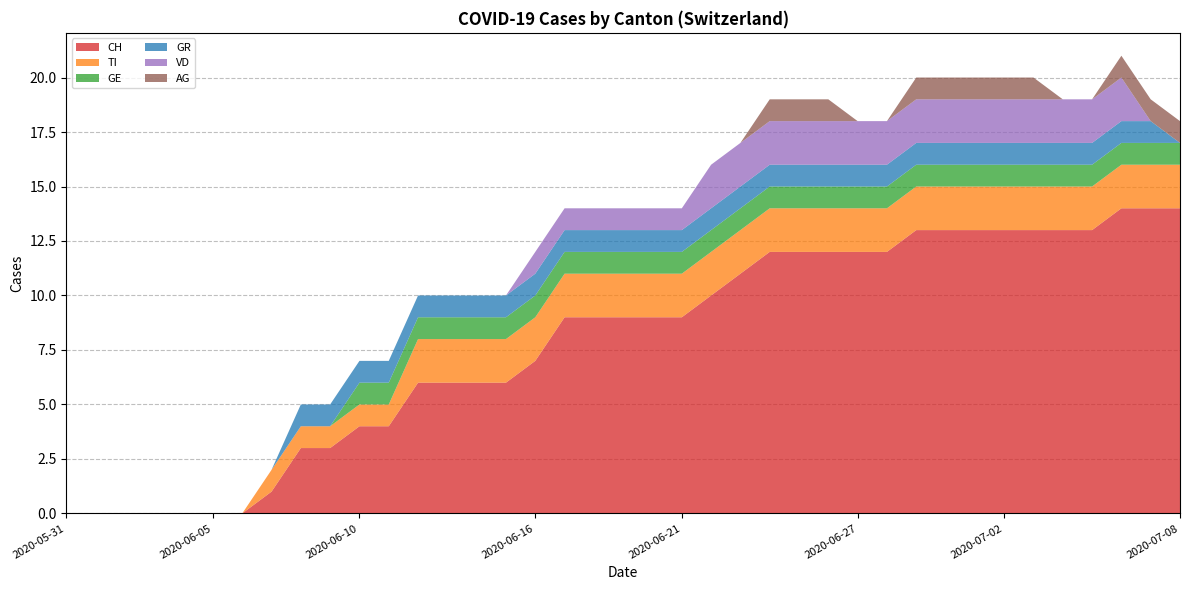

Reading left to right, transcribe all the data shown in this chart.

CH: 2020-05-31=0	2020-06-01=0	2020-06-02=0	2020-06-03=0	2020-06-04=0	2020-06-05=0	2020-06-06=0	2020-06-07=1	2020-06-08=3	2020-06-09=3	2020-06-10=4	2020-06-11=4	2020-06-12=6	2020-06-13=6	2020-06-14=6	2020-06-15=6	2020-06-16=7	2020-06-17=9	2020-06-18=9	2020-06-19=9	2020-06-20=9	2020-06-21=9	2020-06-22=10	2020-06-23=11	2020-06-24=12	2020-06-25=12	2020-06-26=12	2020-06-27=12	2020-06-28=12	2020-06-29=13	2020-06-30=13	2020-07-01=13	2020-07-02=13	2020-07-03=13	2020-07-04=13	2020-07-05=13	2020-07-06=14	2020-07-07=14	2020-07-08=14
TI: 2020-05-31=0	2020-06-01=0	2020-06-02=0	2020-06-03=0	2020-06-04=0	2020-06-05=0	2020-06-06=0	2020-06-07=1	2020-06-08=1	2020-06-09=1	2020-06-10=1	2020-06-11=1	2020-06-12=2	2020-06-13=2	2020-06-14=2	2020-06-15=2	2020-06-16=2	2020-06-17=2	2020-06-18=2	2020-06-19=2	2020-06-20=2	2020-06-21=2	2020-06-22=2	2020-06-23=2	2020-06-24=2	2020-06-25=2	2020-06-26=2	2020-06-27=2	2020-06-28=2	2020-06-29=2	2020-06-30=2	2020-07-01=2	2020-07-02=2	2020-07-03=2	2020-07-04=2	2020-07-05=2	2020-07-06=2	2020-07-07=2	2020-07-08=2
GE: 2020-05-31=0	2020-06-01=0	2020-06-02=0	2020-06-03=0	2020-06-04=0	2020-06-05=0	2020-06-06=0	2020-06-07=0	2020-06-08=0	2020-06-09=0	2020-06-10=1	2020-06-11=1	2020-06-12=1	2020-06-13=1	2020-06-14=1	2020-06-15=1	2020-06-16=1	2020-06-17=1	2020-06-18=1	2020-06-19=1	2020-06-20=1	2020-06-21=1	2020-06-22=1	2020-06-23=1	2020-06-24=1	2020-06-25=1	2020-06-26=1	2020-06-27=1	2020-06-28=1	2020-06-29=1	2020-06-30=1	2020-07-01=1	2020-07-02=1	2020-07-03=1	2020-07-04=1	2020-07-05=1	2020-07-06=1	2020-07-07=1	2020-07-08=1
GR: 2020-05-31=0	2020-06-01=0	2020-06-02=0	2020-06-03=0	2020-06-04=0	2020-06-05=0	2020-06-06=0	2020-06-07=0	2020-06-08=1	2020-06-09=1	2020-06-10=1	2020-06-11=1	2020-06-12=1	2020-06-13=1	2020-06-14=1	2020-06-15=1	2020-06-16=1	2020-06-17=1	2020-06-18=1	2020-06-19=1	2020-06-20=1	2020-06-21=1	2020-06-22=1	2020-06-23=1	2020-06-24=1	2020-06-25=1	2020-06-26=1	2020-06-27=1	2020-06-28=1	2020-06-29=1	2020-06-30=1	2020-07-01=1	2020-07-02=1	2020-07-03=1	2020-07-04=1	2020-07-05=1	2020-07-06=1	2020-07-07=1	2020-07-08=0
VD: 2020-05-31=0	2020-06-01=0	2020-06-02=0	2020-06-03=0	2020-06-04=0	2020-06-05=0	2020-06-06=0	2020-06-07=0	2020-06-08=0	2020-06-09=0	2020-06-10=0	2020-06-11=0	2020-06-12=0	2020-06-13=0	2020-06-14=0	2020-06-15=0	2020-06-16=1	2020-06-17=1	2020-06-18=1	2020-06-19=1	2020-06-20=1	2020-06-21=1	2020-06-22=2	2020-06-23=2	2020-06-24=2	2020-06-25=2	2020-06-26=2	2020-06-27=2	2020-06-28=2	2020-06-29=2	2020-06-30=2	2020-07-01=2	2020-07-02=2	2020-07-03=2	2020-07-04=2	2020-07-05=2	2020-07-06=2	2020-07-07=0	2020-07-08=0
AG: 2020-05-31=0	2020-06-01=0	2020-06-02=0	2020-06-03=0	2020-06-04=0	2020-06-05=0	2020-06-06=0	2020-06-07=0	2020-06-08=0	2020-06-09=0	2020-06-10=0	2020-06-11=0	2020-06-12=0	2020-06-13=0	2020-06-14=0	2020-06-15=0	2020-06-16=0	2020-06-17=0	2020-06-18=0	2020-06-19=0	2020-06-20=0	2020-06-21=0	2020-06-22=0	2020-06-23=0	2020-06-24=1	2020-06-25=1	2020-06-26=1	2020-06-27=0	2020-06-28=0	2020-06-29=1	2020-06-30=1	2020-07-01=1	2020-07-02=1	2020-07-03=1	2020-07-04=0	2020-07-05=0	2020-07-06=1	2020-07-07=1	2020-07-08=1